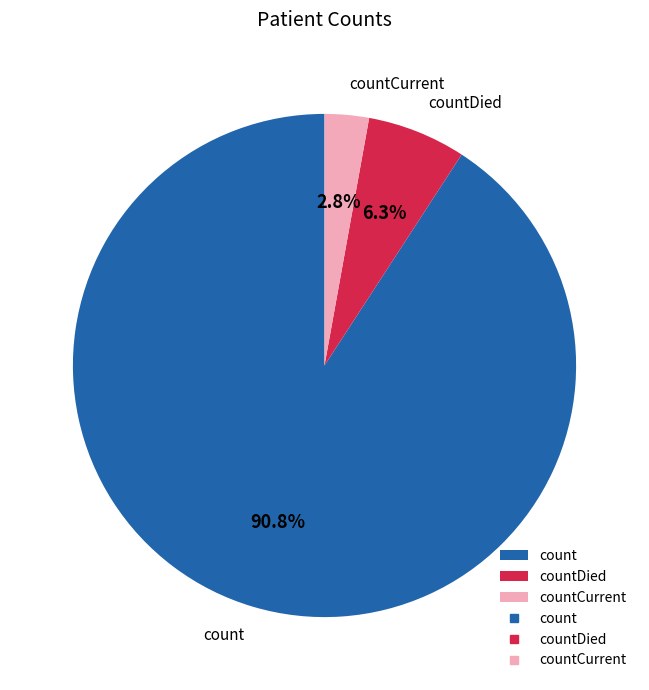

Rank the categories by value from highest to lowest.

count, countDied, countCurrent